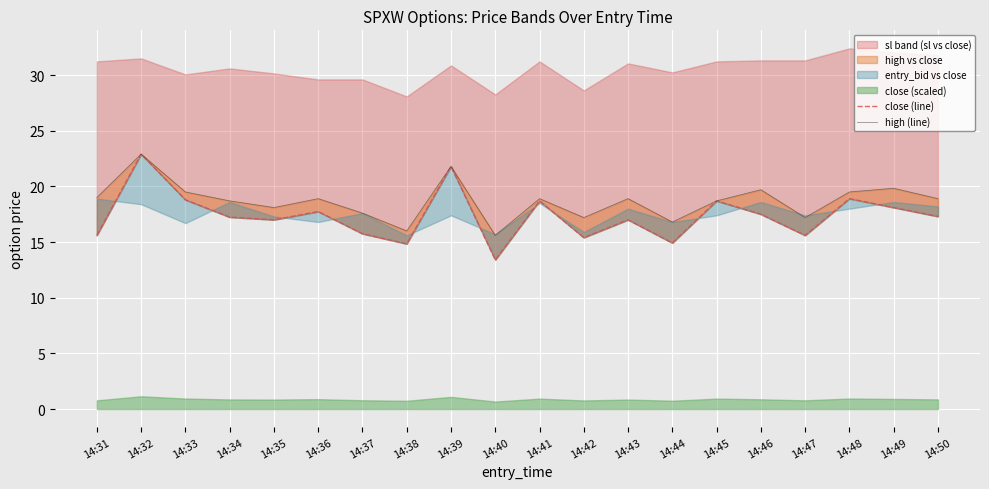

True or false: high (line) and close (line) intersect in this chart.

False